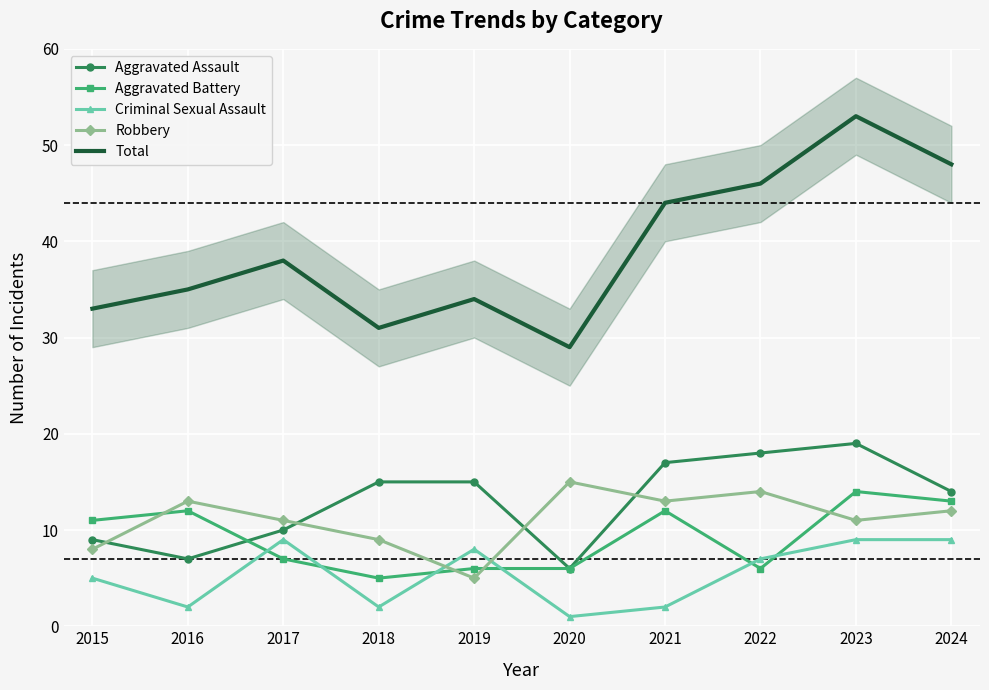

At how many categories does at least one series exceed 14?

10